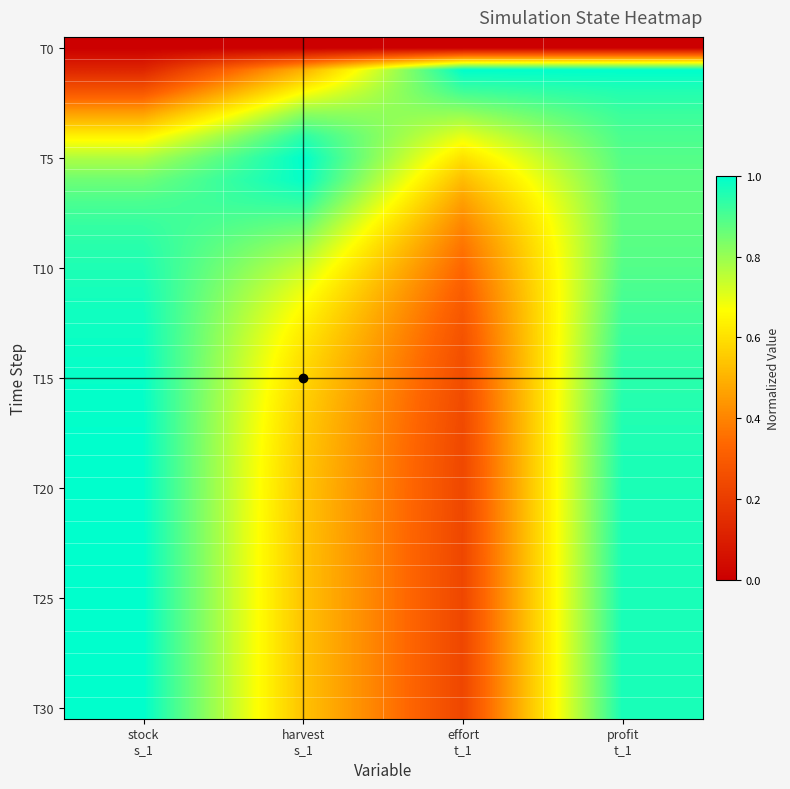

How many series are shown in this chart?

31